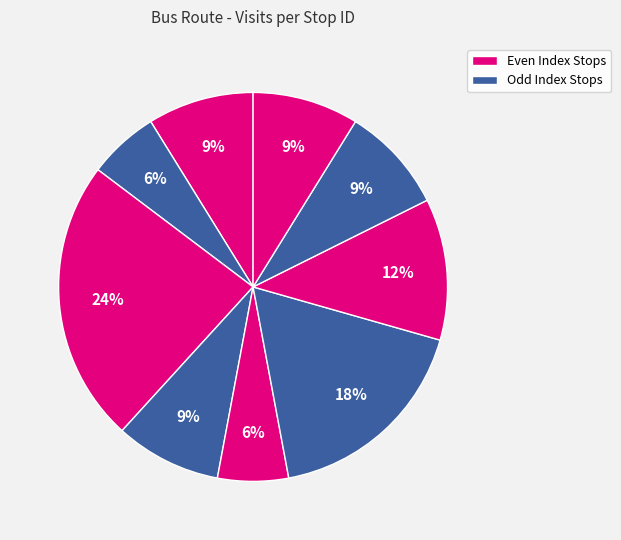

How many segments does this pie chart have?

9